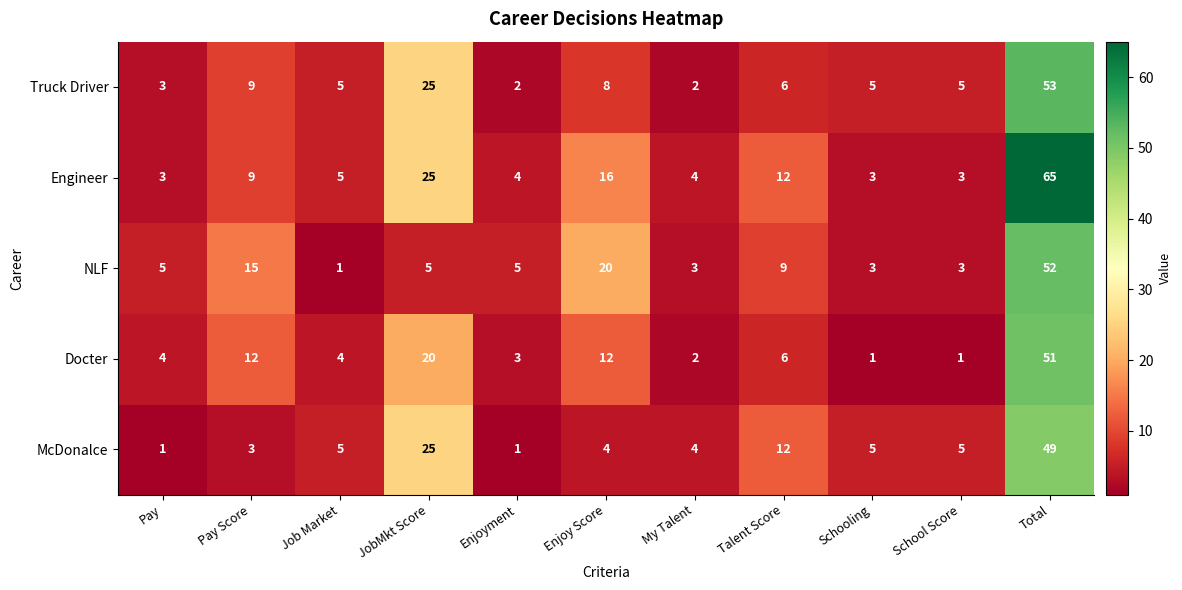

Which series has the largest total across all categories?

Engineer